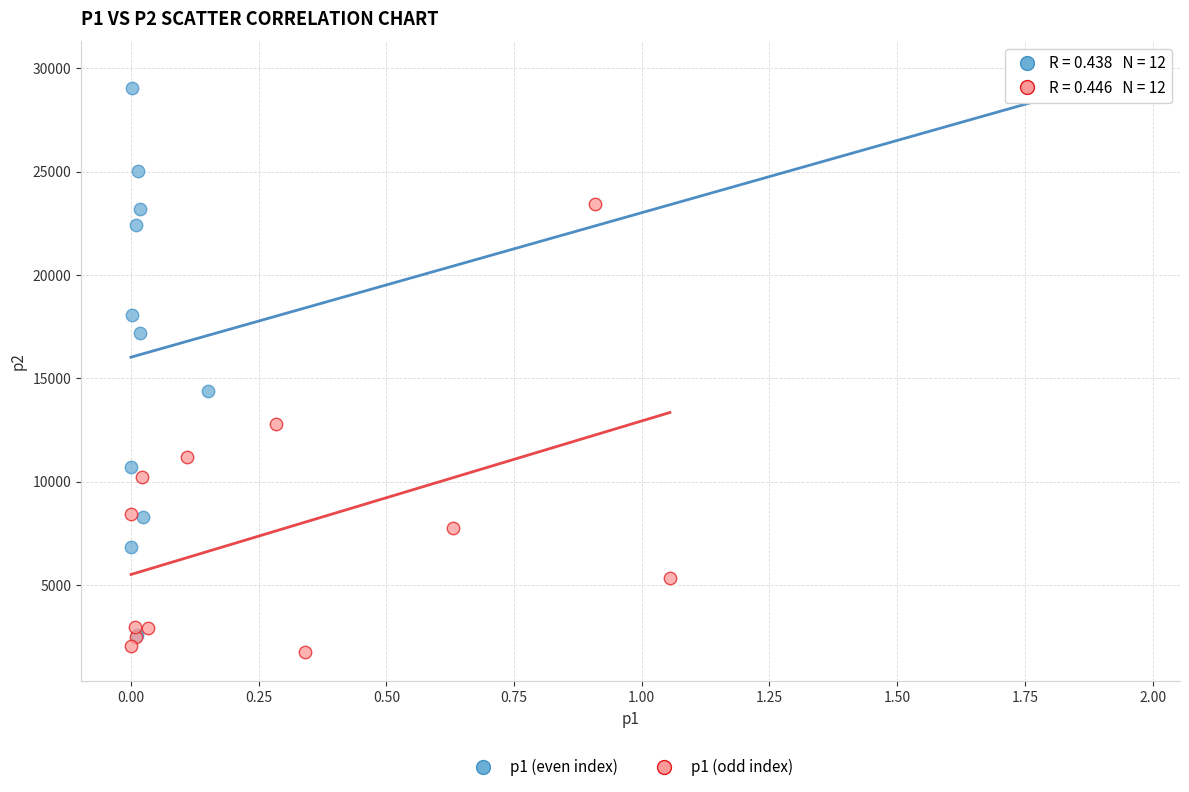

Which series contains the highest Y value?

p1 (even index)